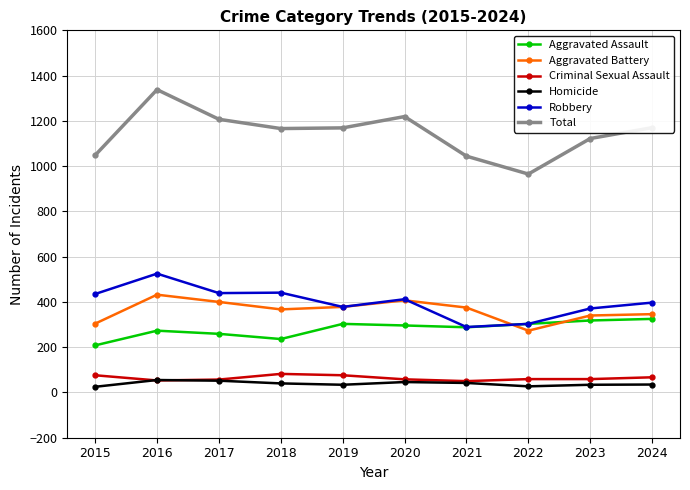

What is the highest value of the Homicide series?

55